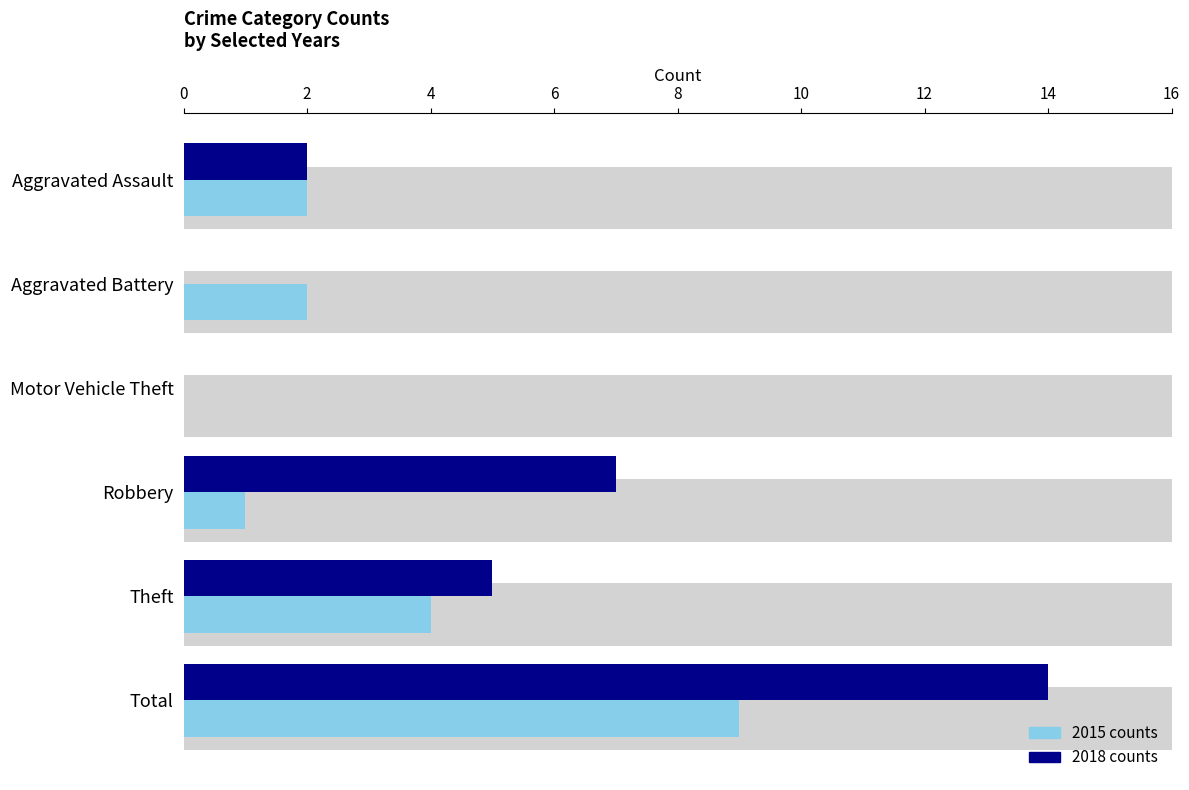

True or false: 2018 has a value of 3 at Aggravated Assault.

False